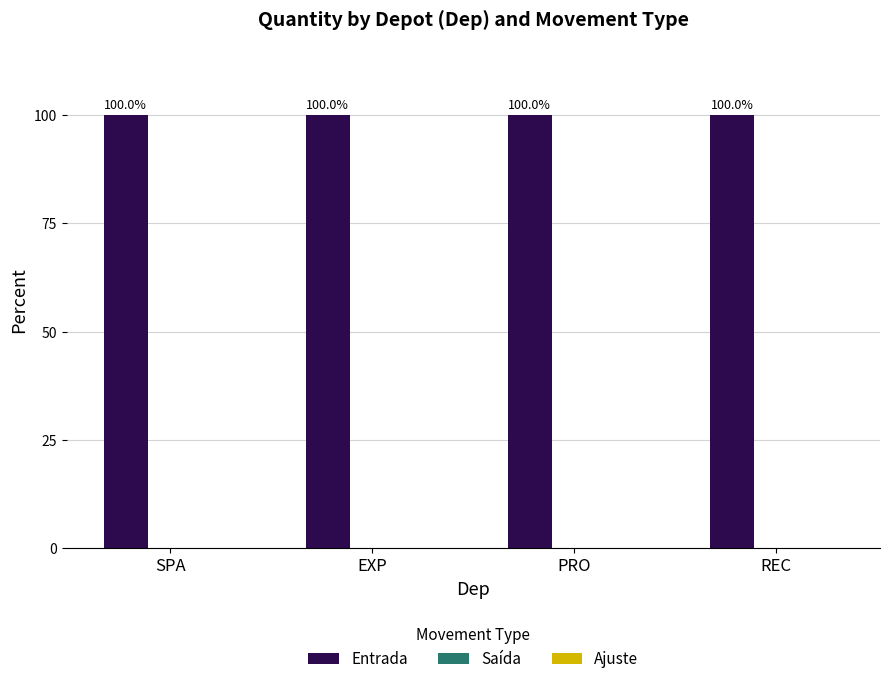

Rank the series by their maximum value, from highest to lowest.

Entrada, Saída, Ajuste